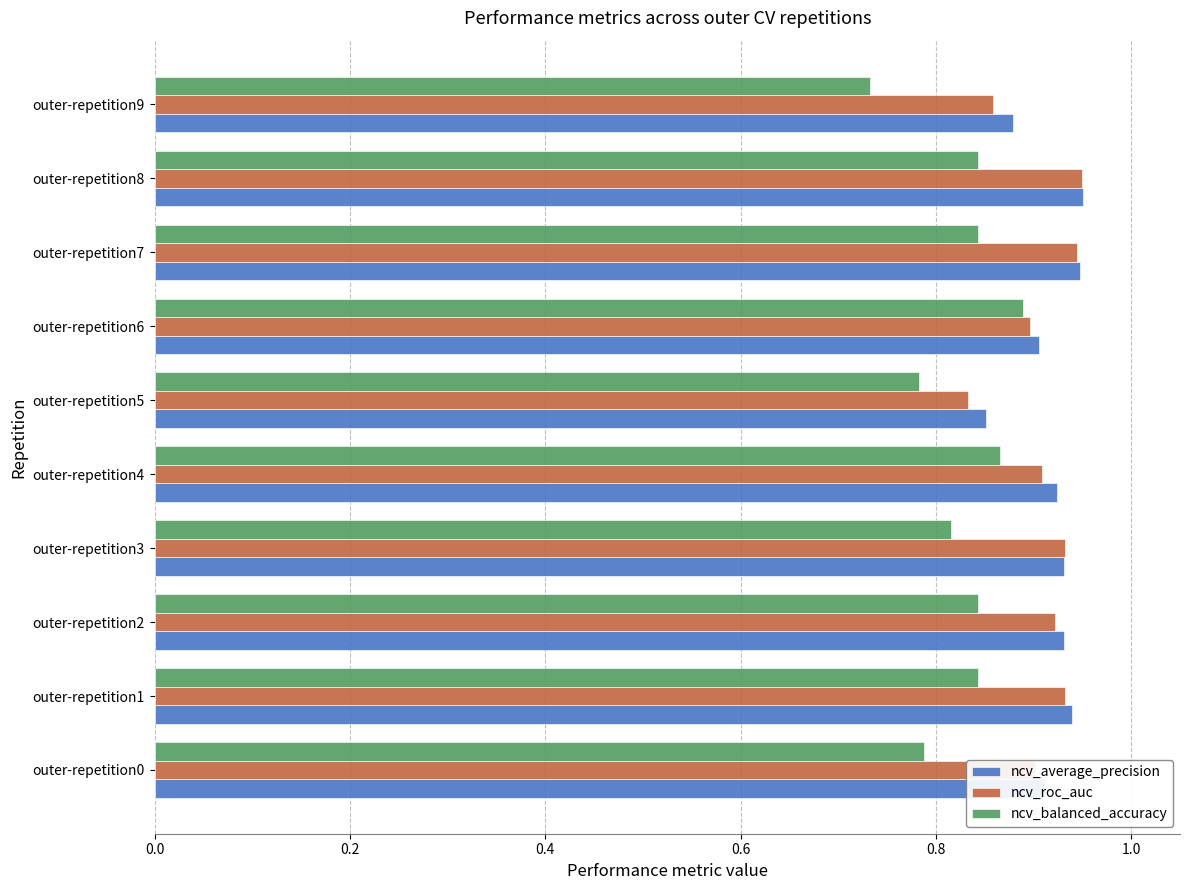

True or false: ncv_roc_auc has a value of 0.9 at outer-repetition7.

True